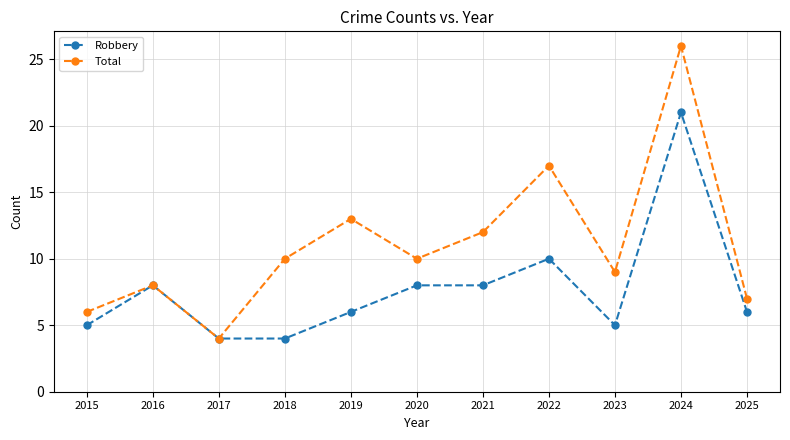

What is the difference between the maximum and second lowest values in the Total series?

20